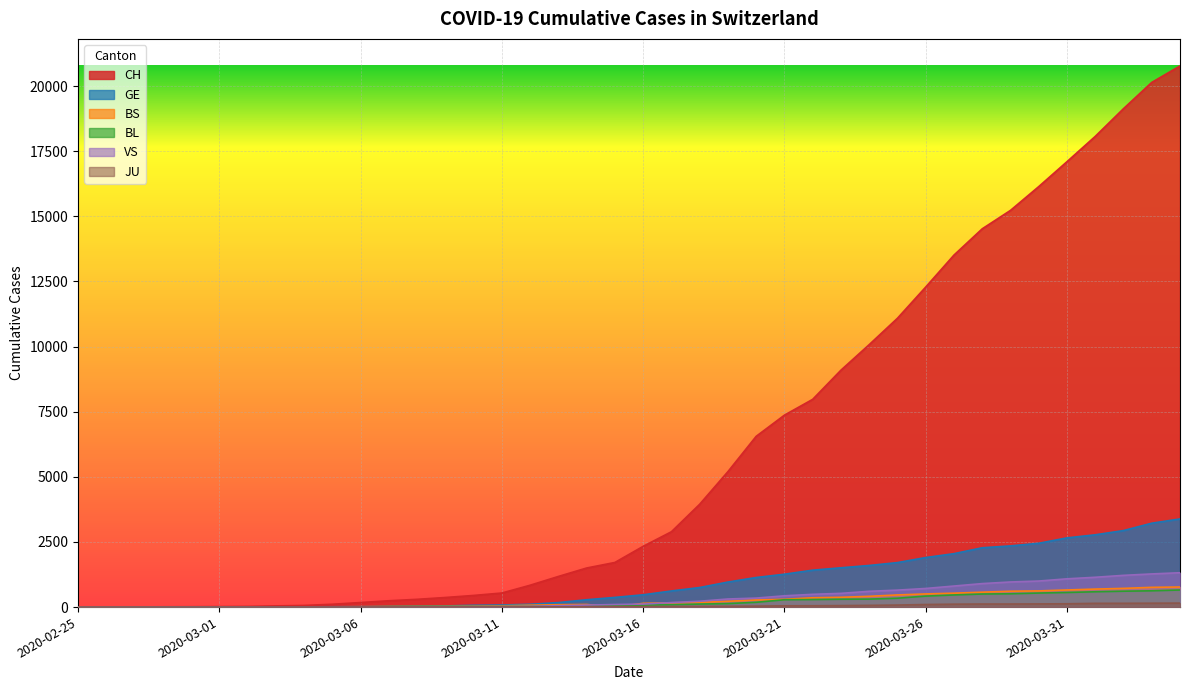

Which series has the largest range (max minus min)?

CH